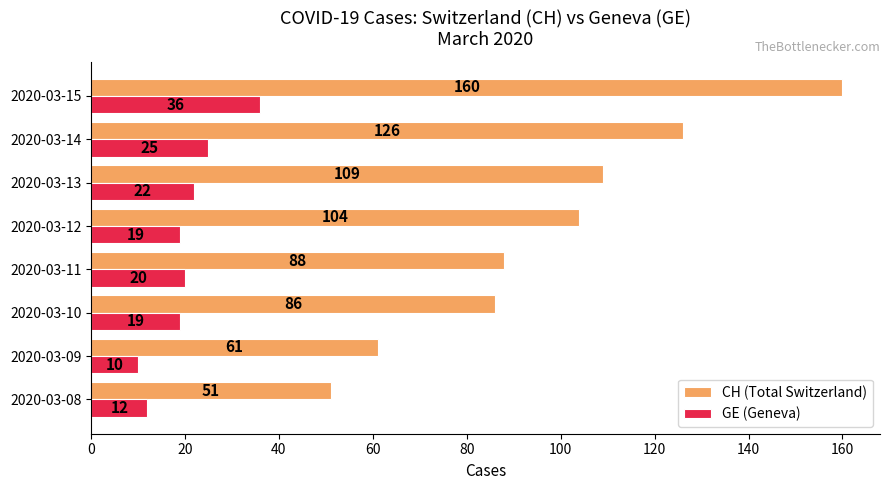

At how many categories does at least one series exceed 135?

1